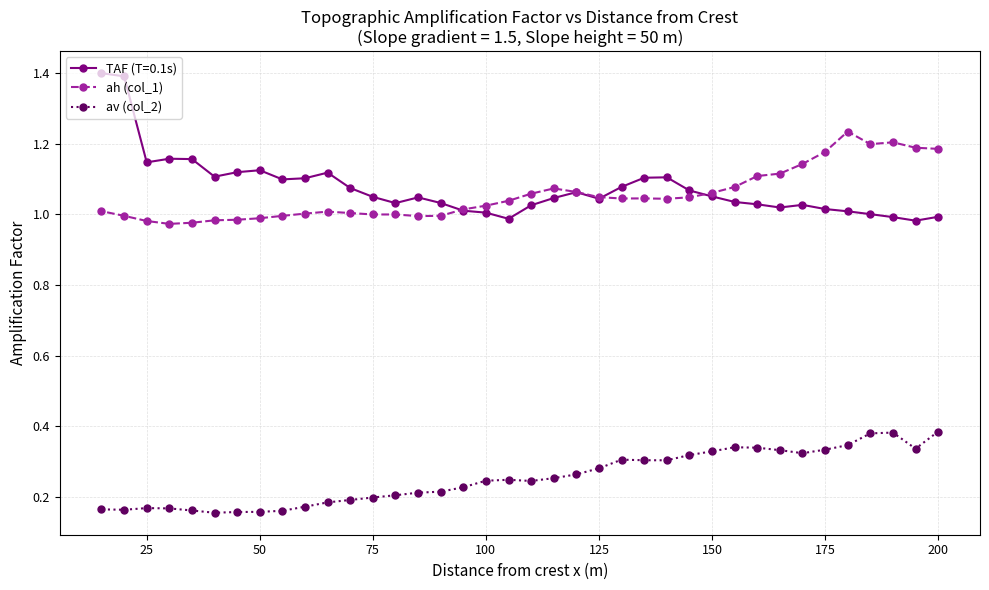

The ah (col_1) series shows 0.4 at 125. True or false?

False